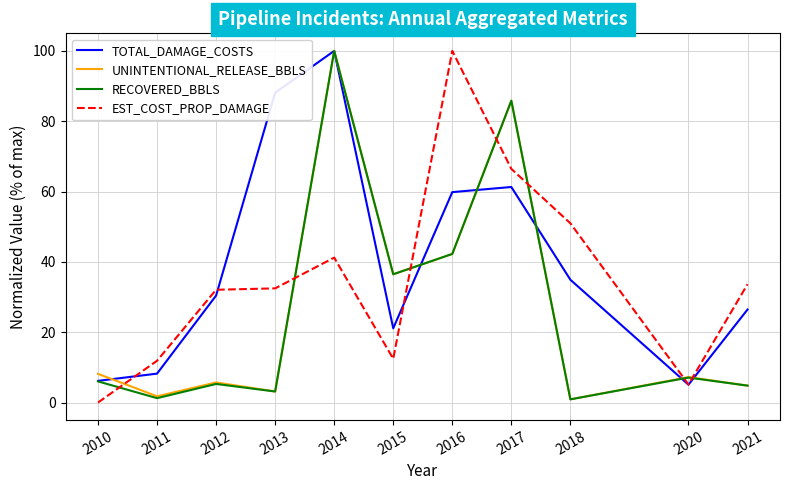

At which label does EST_COST_PROP_DAMAGE reach its minimum?

2010